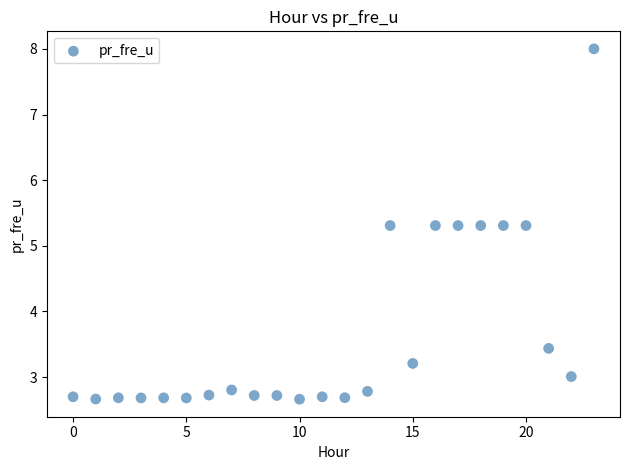

What is the range of Y values (max minus min)?

5.3